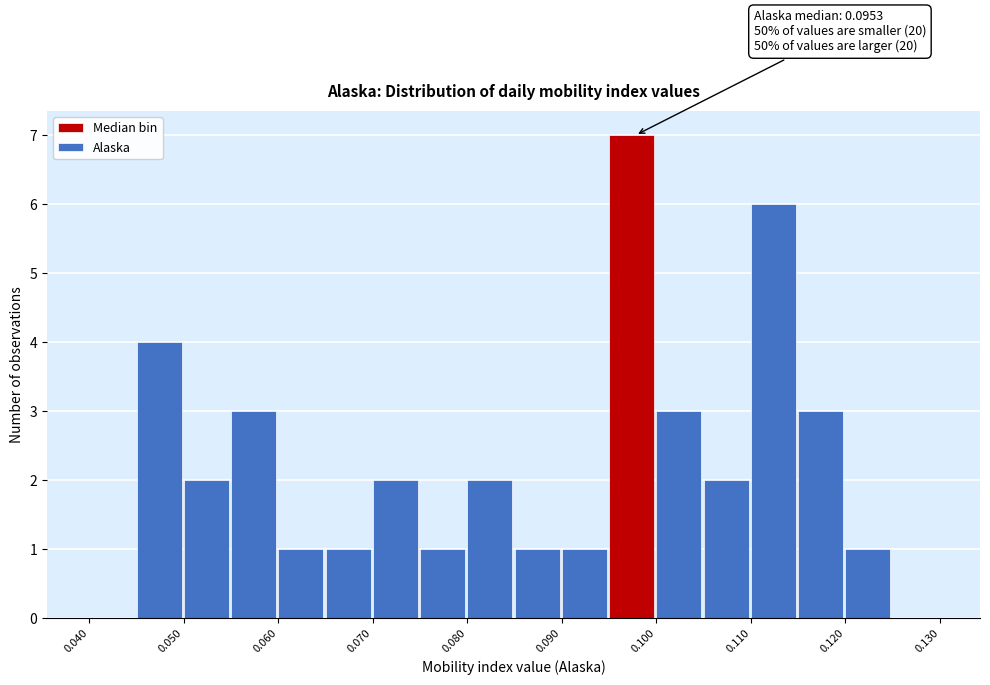

Which range on the x-axis has the tallest bar?

0.095 to 0.100